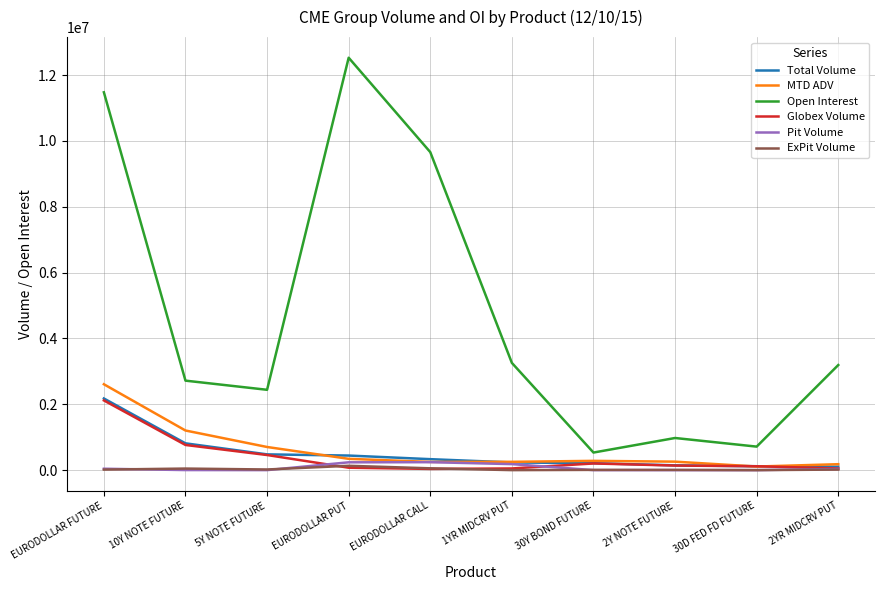

Which series changed the most between 5Y NOTE FUTURE and 30D FED FD FUTURE?

Open Interest